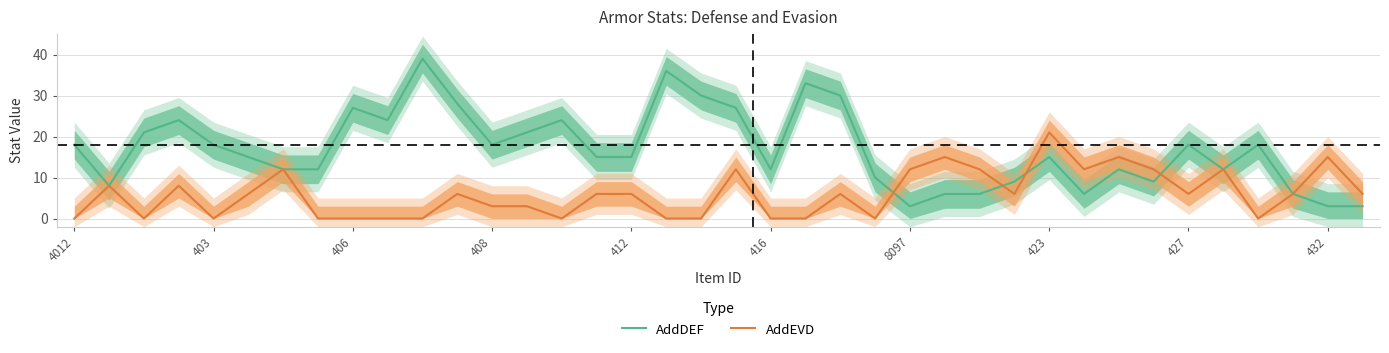

True or false: AddEVD has a value of 9 at 11.

False